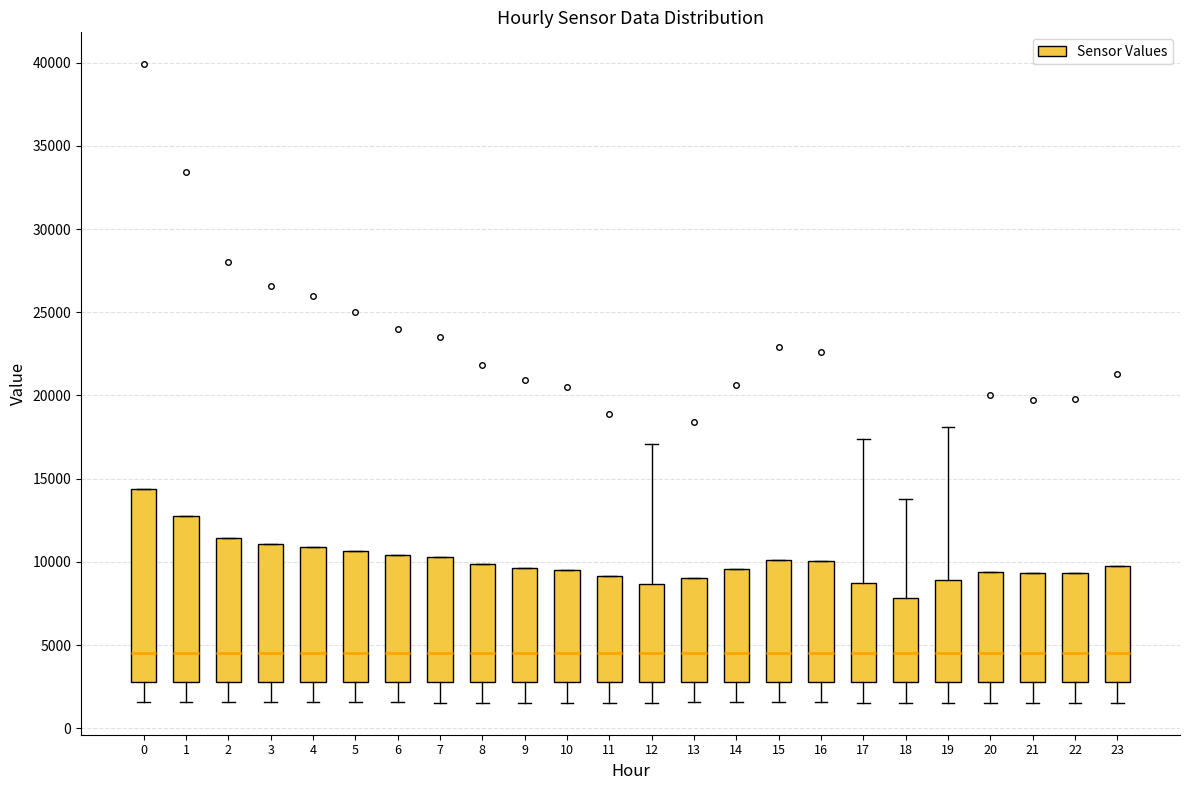

Reading left to right, read every box against the y-axis: the position of its median line, the range the box covers, and the ends of its whiskers. The values are not printed on the chart, so give them approximately, as read against the axis.

0: median 4500, box 3000 to 14500, whiskers 1500 to 14500
1: median 4500, box 3000 to 13000, whiskers 1500 to 13000
2: median 4500, box 3000 to 11500, whiskers 1500 to 11500
3: median 4500, box 3000 to 11000, whiskers 1500 to 11000
4: median 4500, box 3000 to 11000, whiskers 1500 to 11000
5: median 4500, box 3000 to 10500, whiskers 1500 to 10500
6: median 4500, box 3000 to 10500, whiskers 1500 to 10500
7: median 4500, box 3000 to 10500, whiskers 1500 to 10500
8: median 4500, box 3000 to 10000, whiskers 1500 to 10000
9: median 4500, box 3000 to 9500, whiskers 1500 to 9500
10: median 4500, box 3000 to 9500, whiskers 1500 to 9500
11: median 4500, box 3000 to 9000, whiskers 1500 to 9000
12: median 4500, box 3000 to 8500, whiskers 1500 to 17000
13: median 4500, box 3000 to 9000, whiskers 1500 to 9000
14: median 4500, box 3000 to 9500, whiskers 1500 to 9500
15: median 4500, box 3000 to 10000, whiskers 1500 to 10000
16: median 4500, box 3000 to 10000, whiskers 1500 to 10000
17: median 4500, box 3000 to 9000, whiskers 1500 to 17500
18: median 4500, box 3000 to 8000, whiskers 1500 to 14000
19: median 4500, box 3000 to 9000, whiskers 1500 to 18000
20: median 4500, box 3000 to 9500, whiskers 1500 to 9500
21: median 4500, box 3000 to 9500, whiskers 1500 to 9500
22: median 4500, box 3000 to 9500, whiskers 1500 to 9500
23: median 4500, box 3000 to 9500, whiskers 1500 to 9500